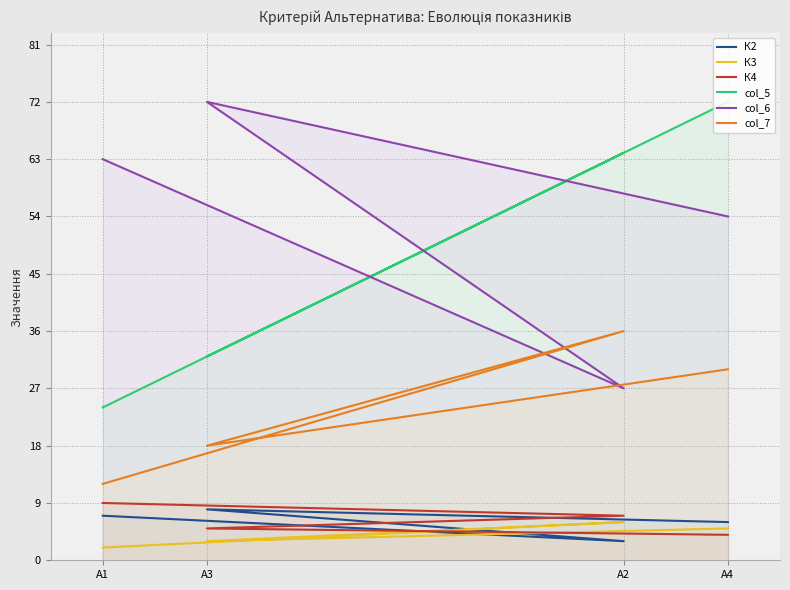

What is the difference between the maximum and minimum values in the col_6 series?

45